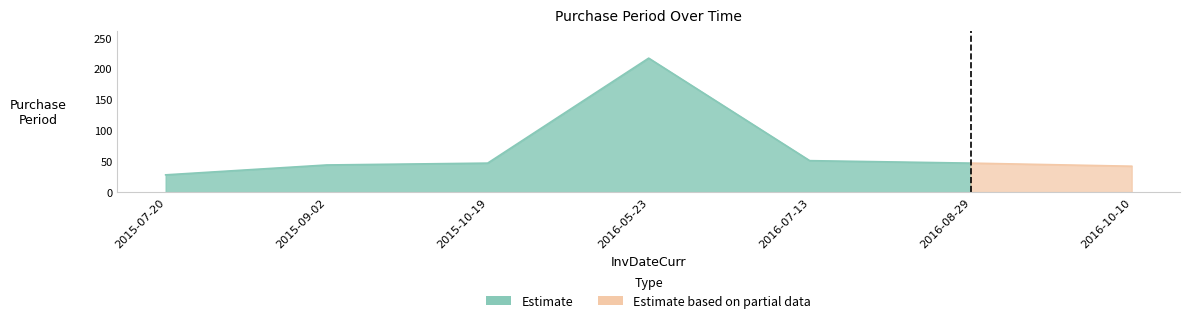

True or false: the data shows 66 at 2015-09-02.

False